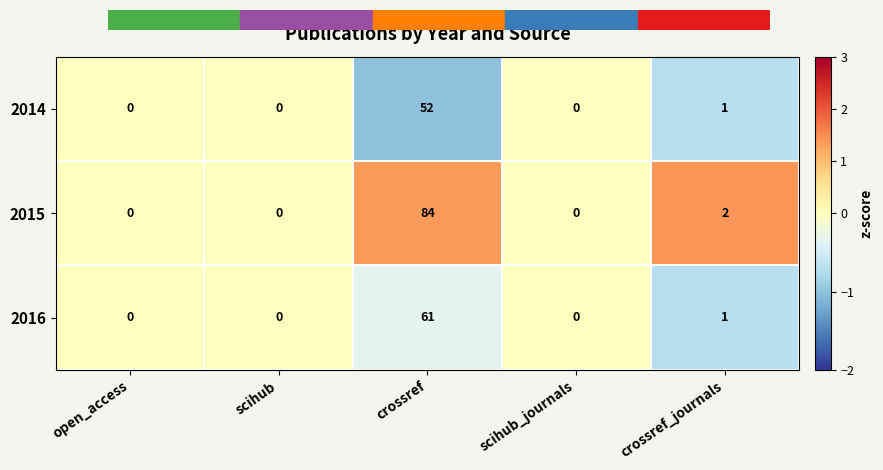

At which label is 2014 closest to 26?

crossref_journals